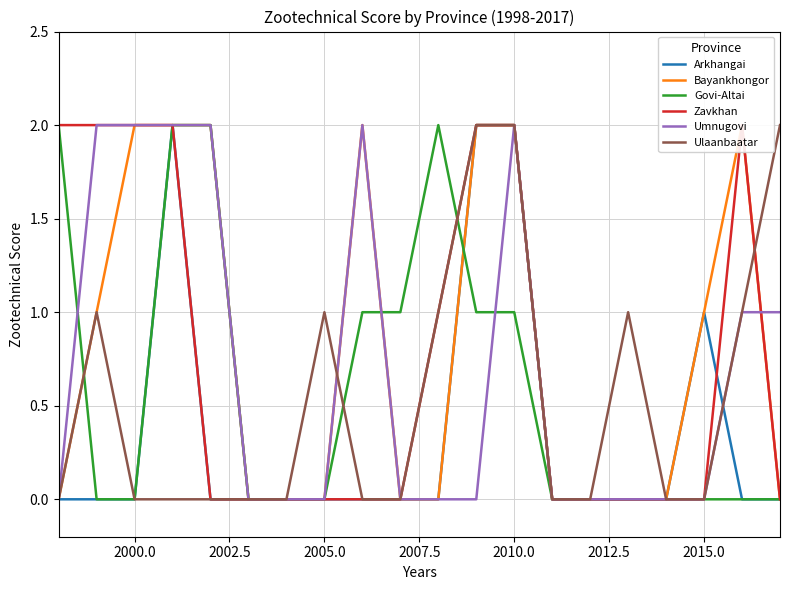

What are all the series names shown in the legend?

Arkhangai, Bayankhongor, Govi-Altai, Zavkhan, Umnugovi, Ulaanbaatar